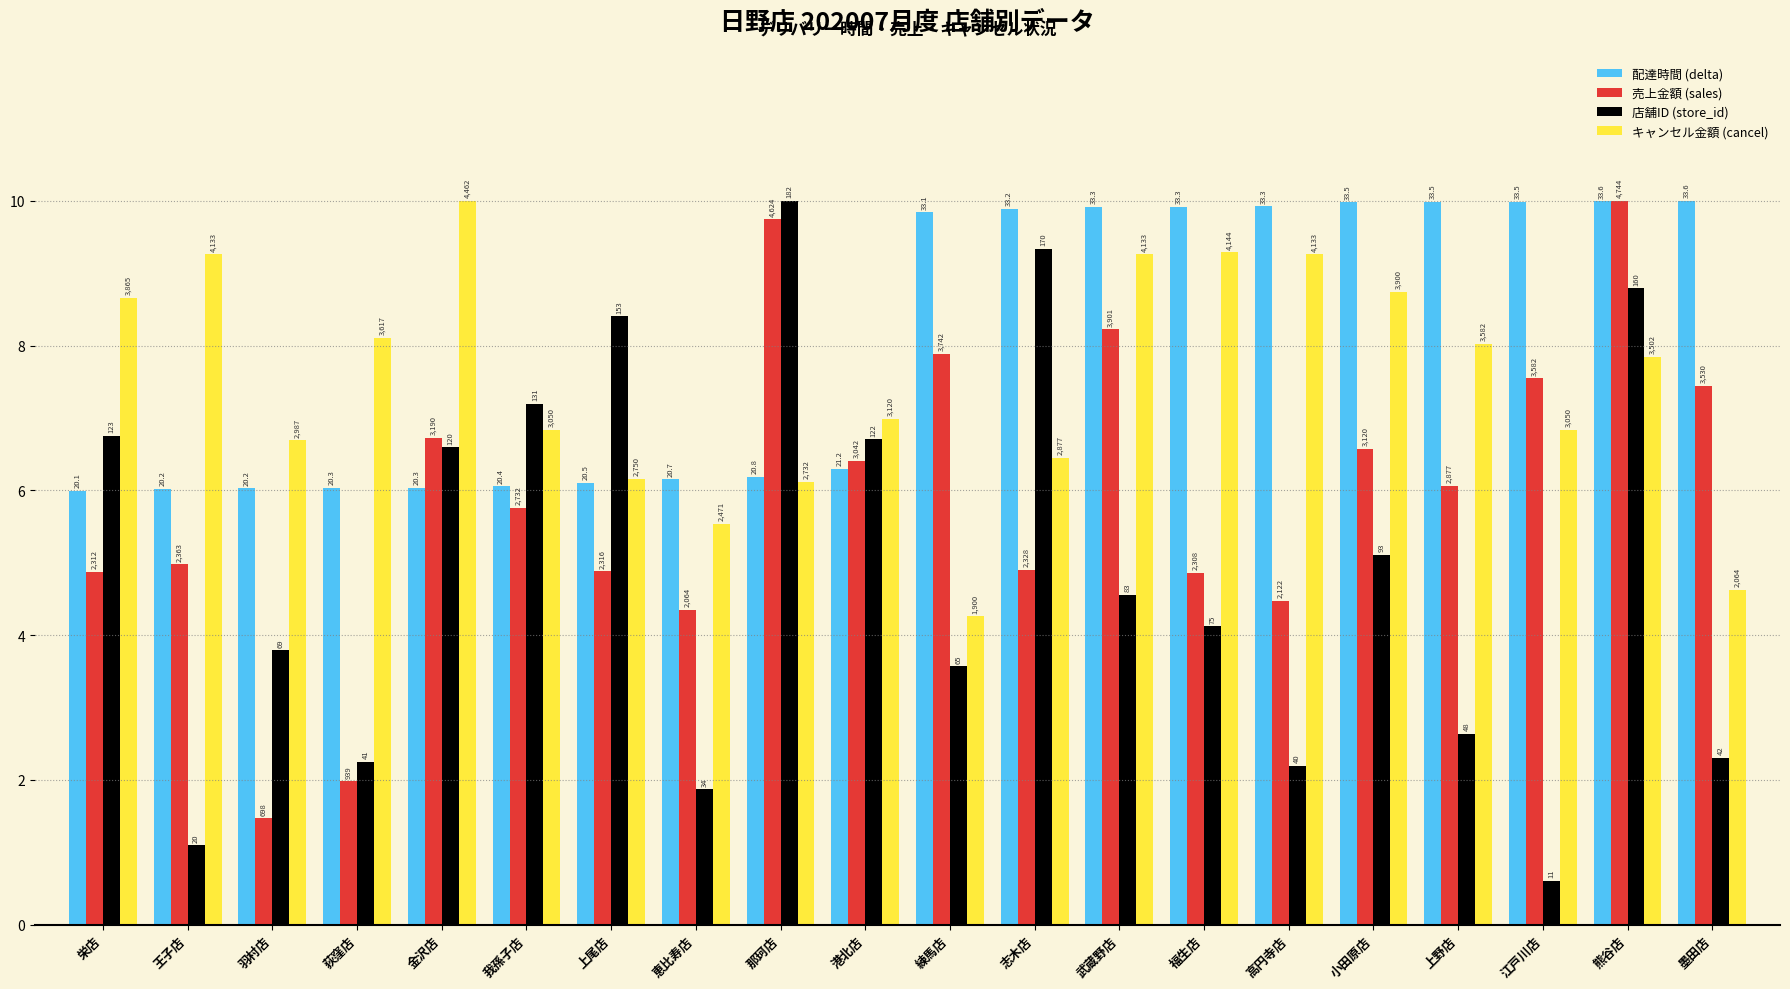

What is the difference between the maximum and minimum values in the 売上金額 (sales) series?

8.5